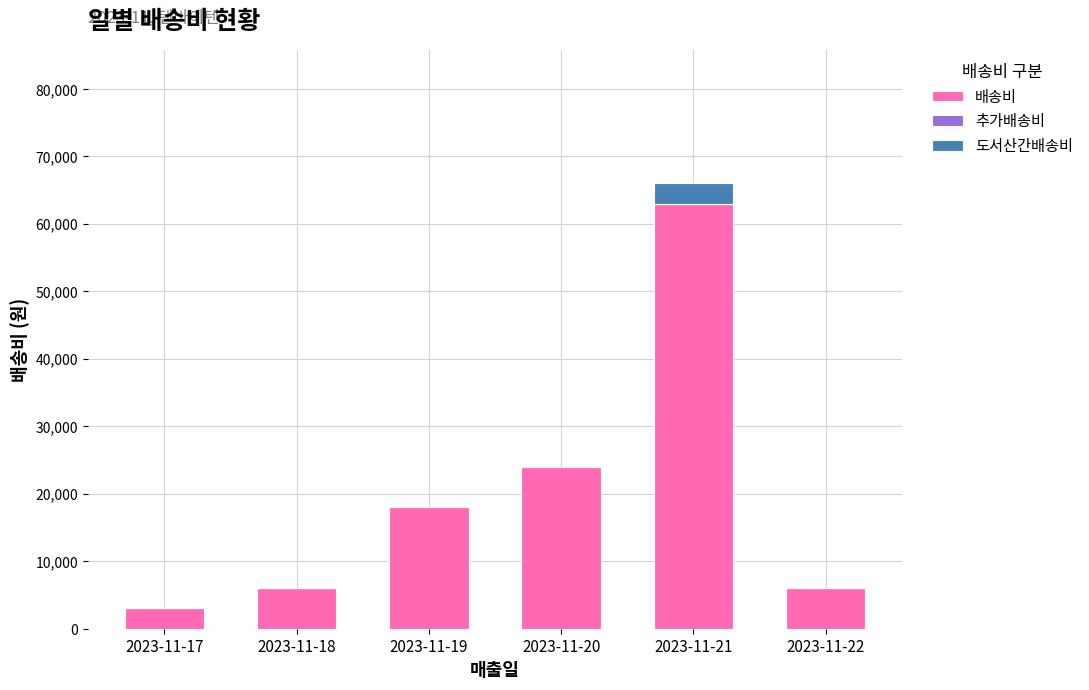

What is the highest value of the 배송비 series?

63000